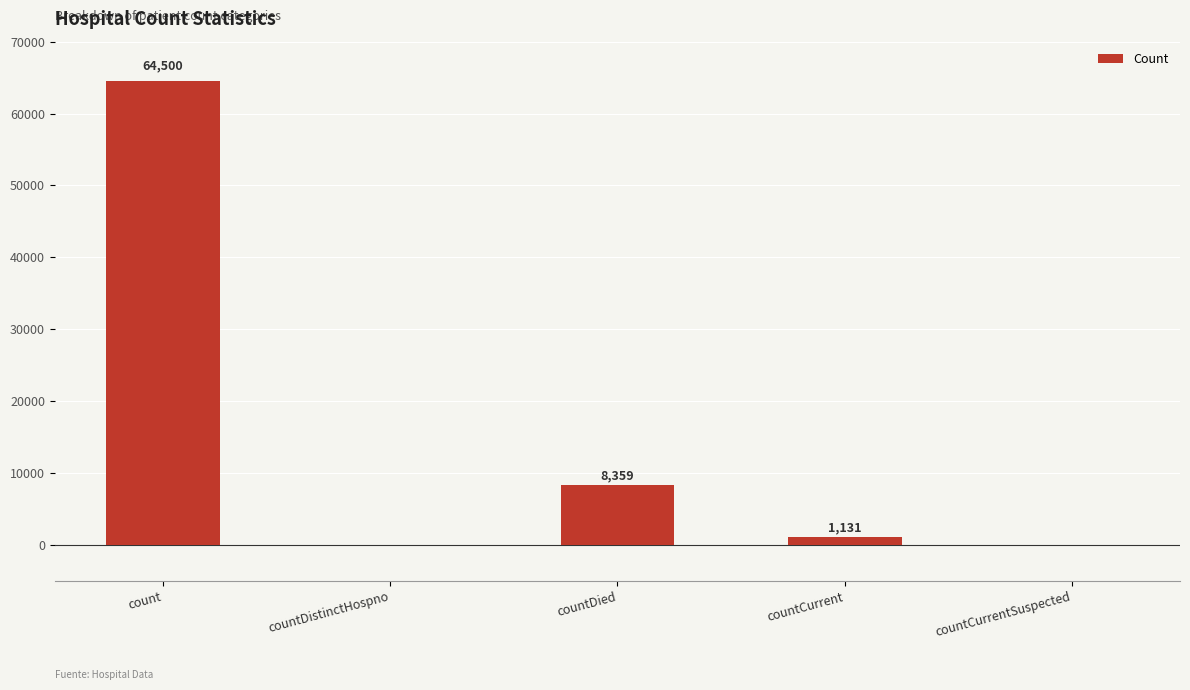

What is the maximum value shown in the chart?

64500